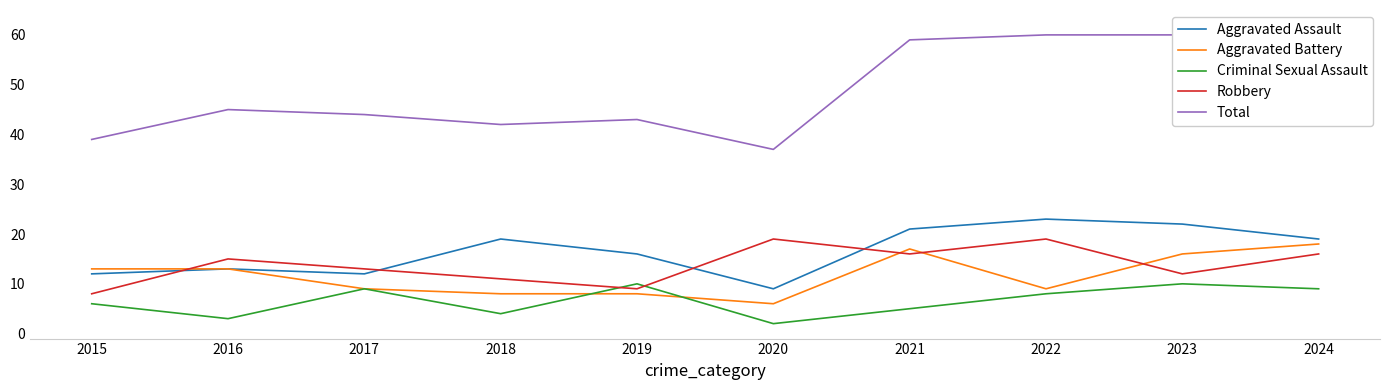

What is the total value across all series at 2018?

84